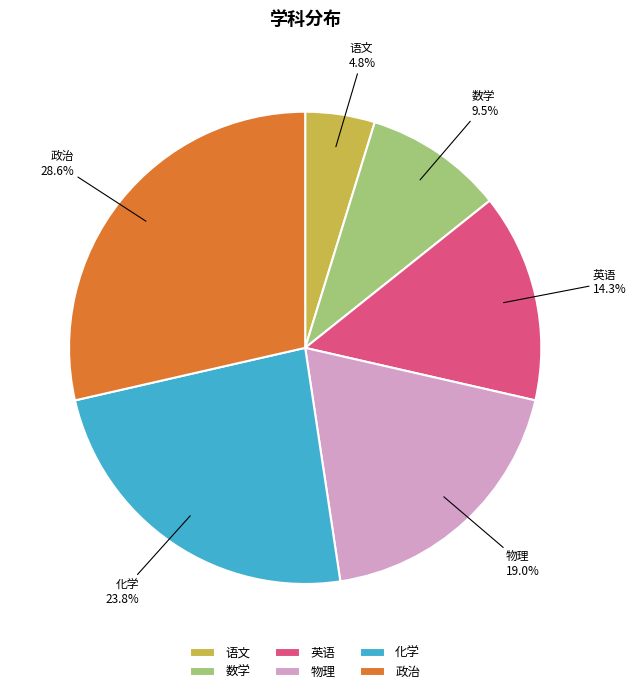

Count the number of slices in the pie.

6